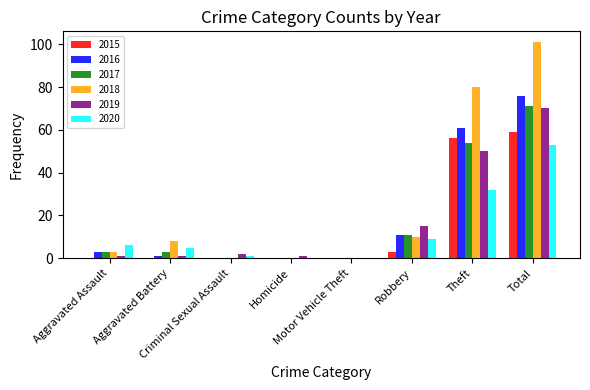

What is the maximum value for 2016?

76